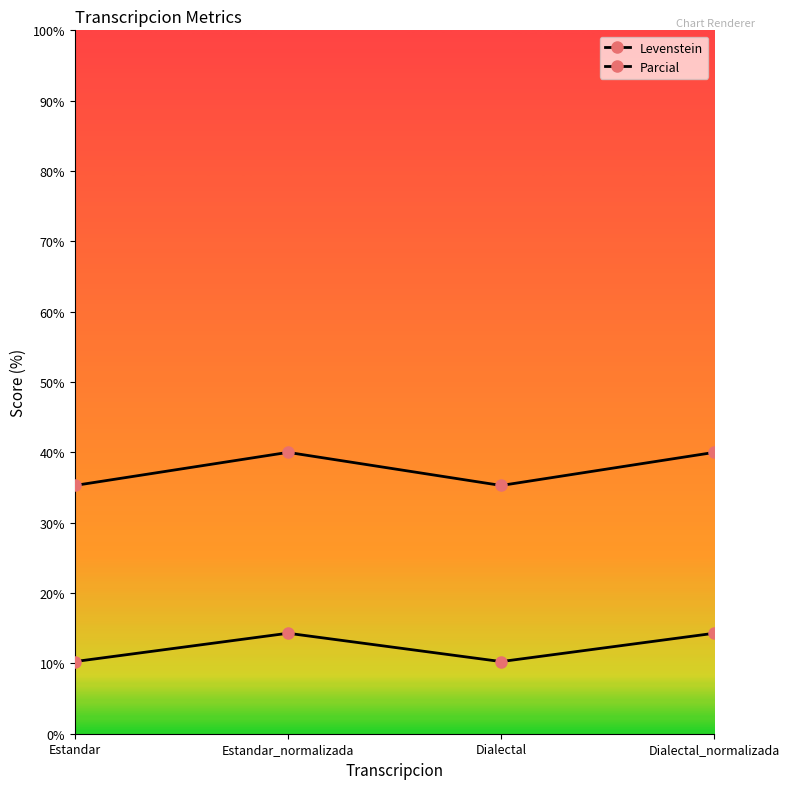

Count the number of categories in the chart.

4